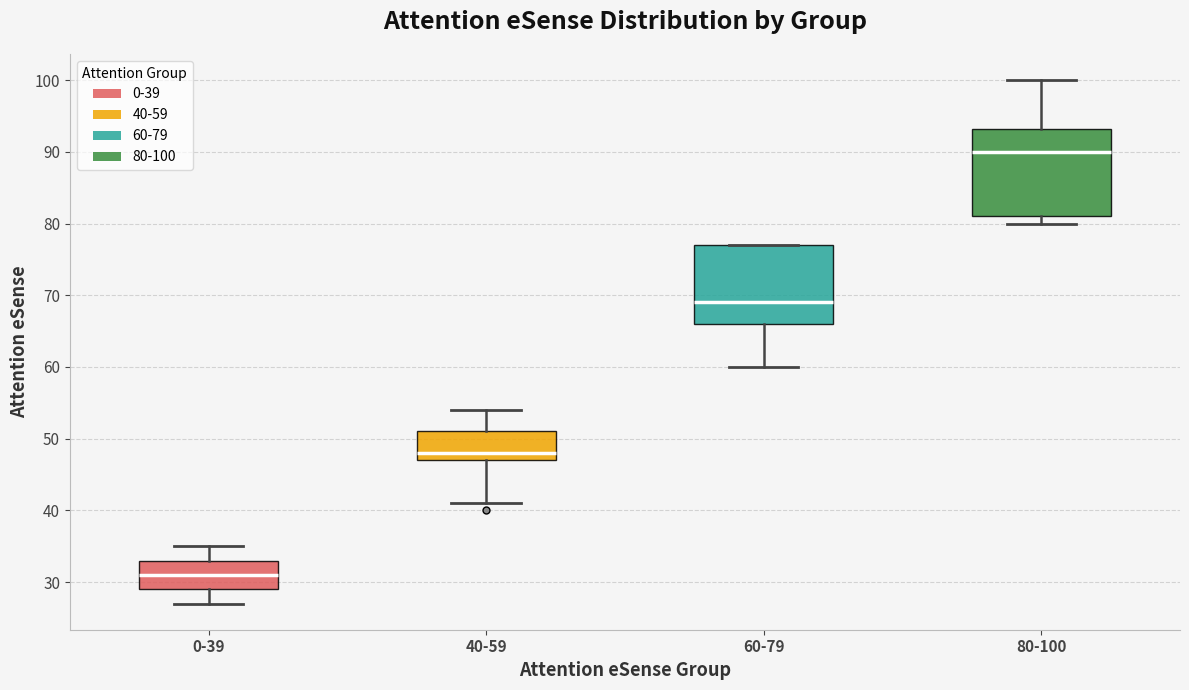

Which box's median line is the highest?

80-100